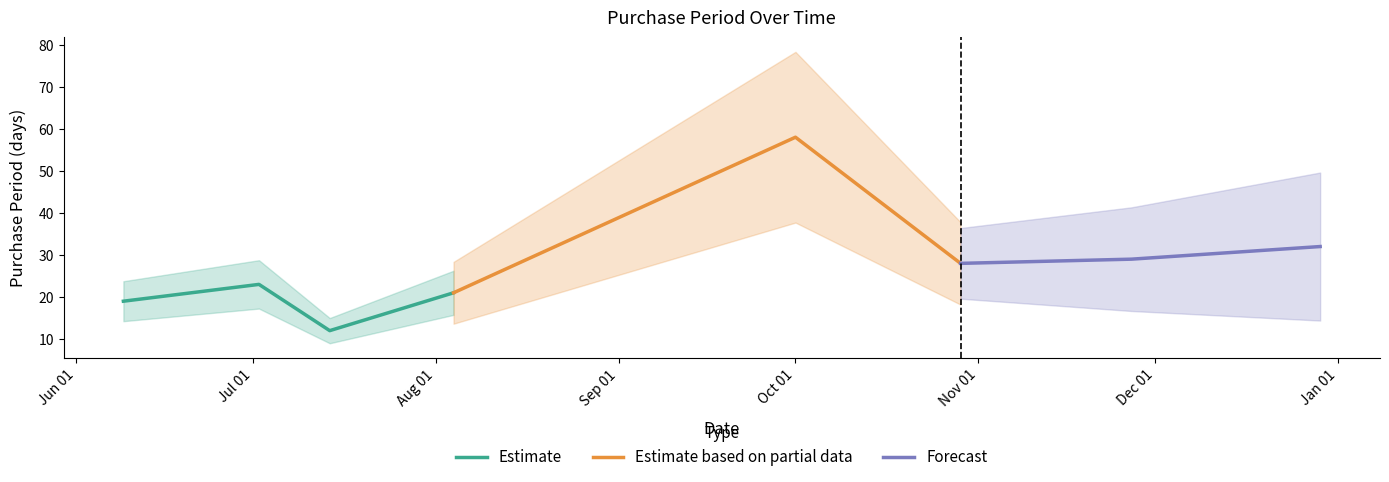

What is the difference between the second highest and minimum values?

20